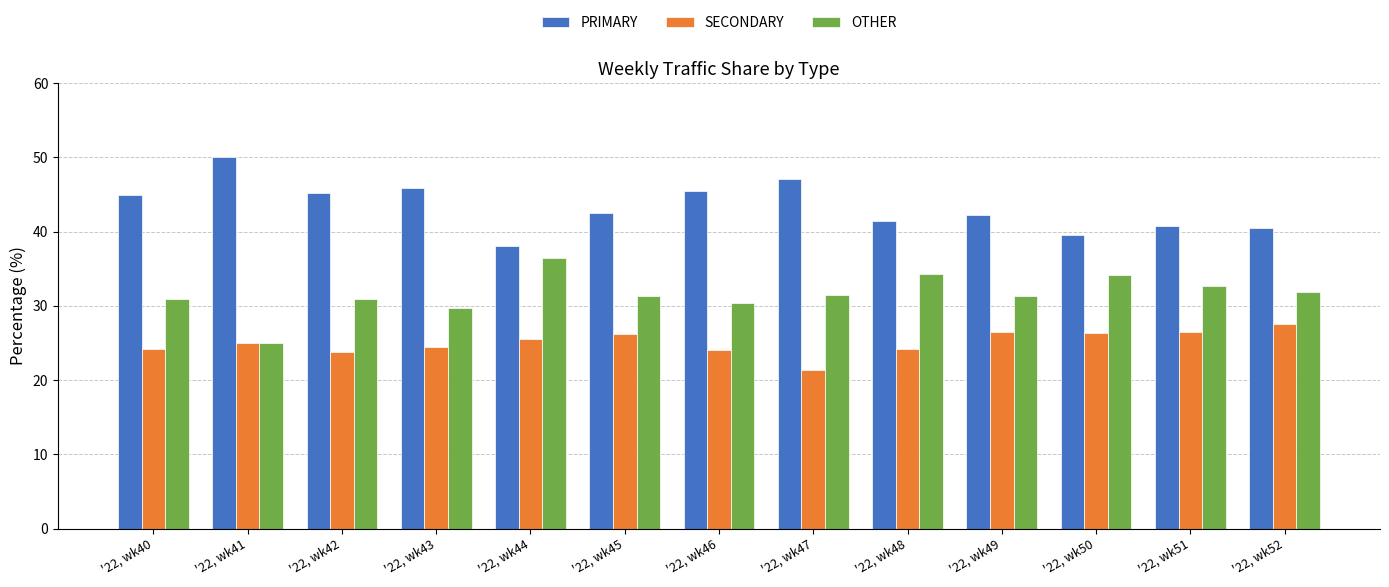

At how many categories does at least one series exceed 49?

1